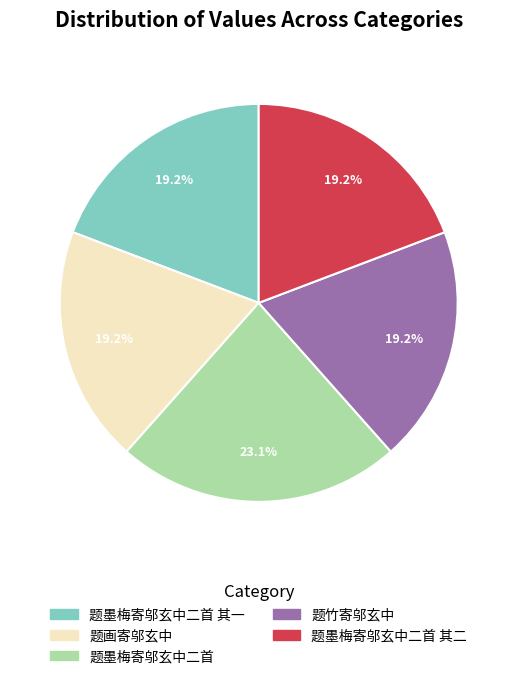

Is it true that 题墨梅寄邬玄中二首 is 23% of the pie?

True